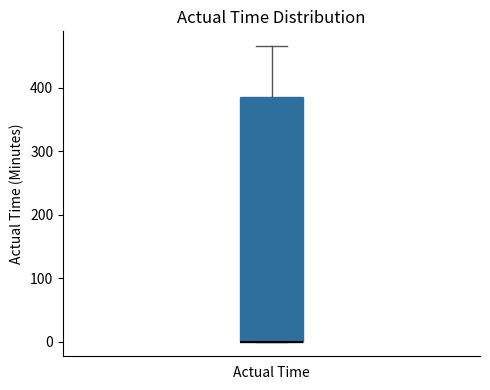

Transcribe this box plot: give where the median line is, the range the box spans, and where the two whiskers end, as read against the y-axis. The values are not printed on the chart, so give them approximately, as read against the axis.

median 0 (drawn on the box's lower edge), box 0 to 390, whiskers 0 to 470